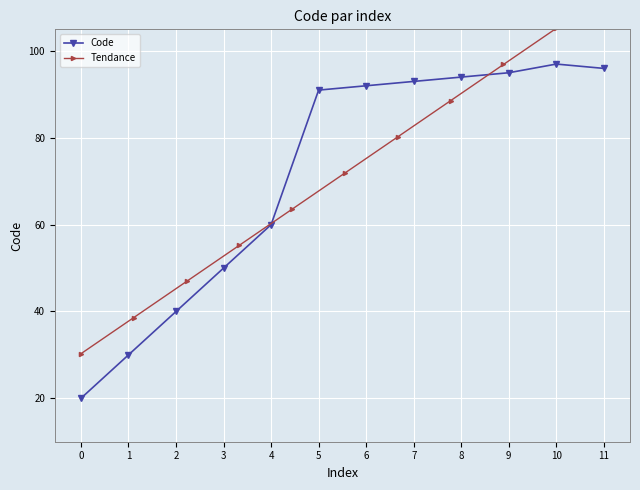

The value of Code at 9 is 95. True or false?

True